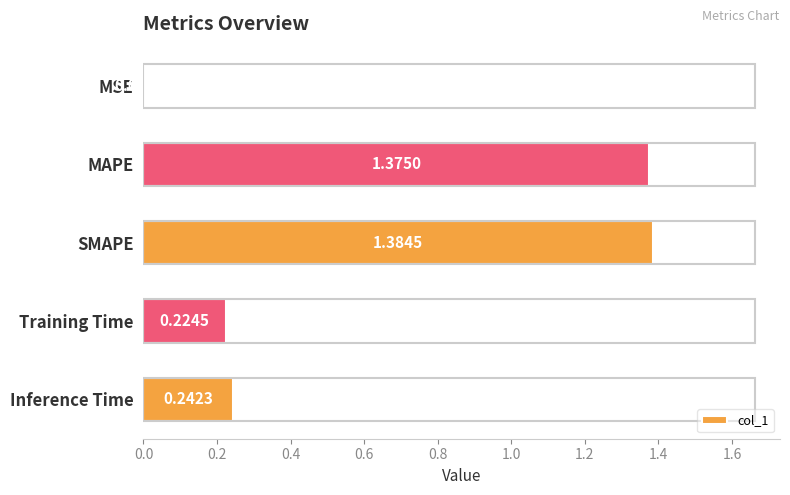

What is the sum of the values at Inference Time and MAPE?

1.6